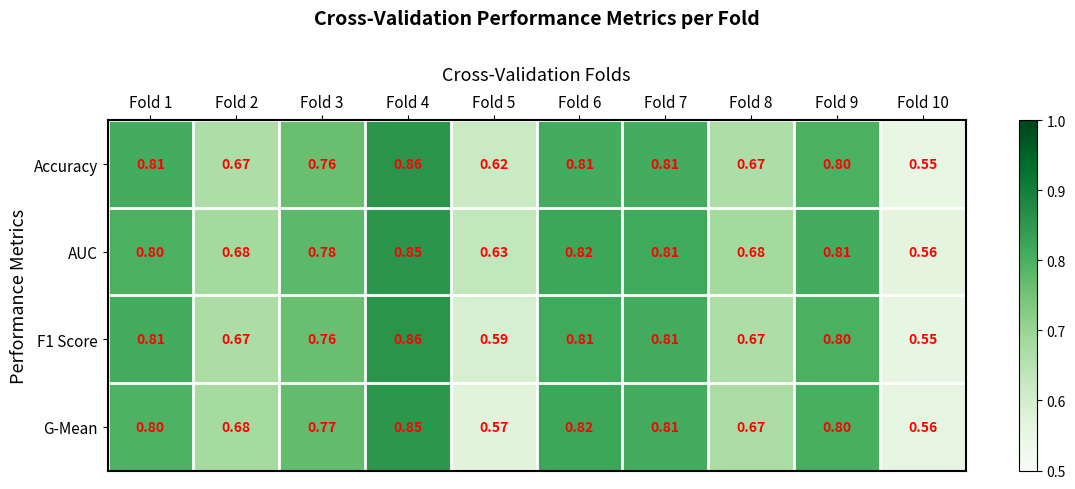

Is the value of G-Mean at Fold 8 greater than the value of F1 Score at Fold 10?

Yes